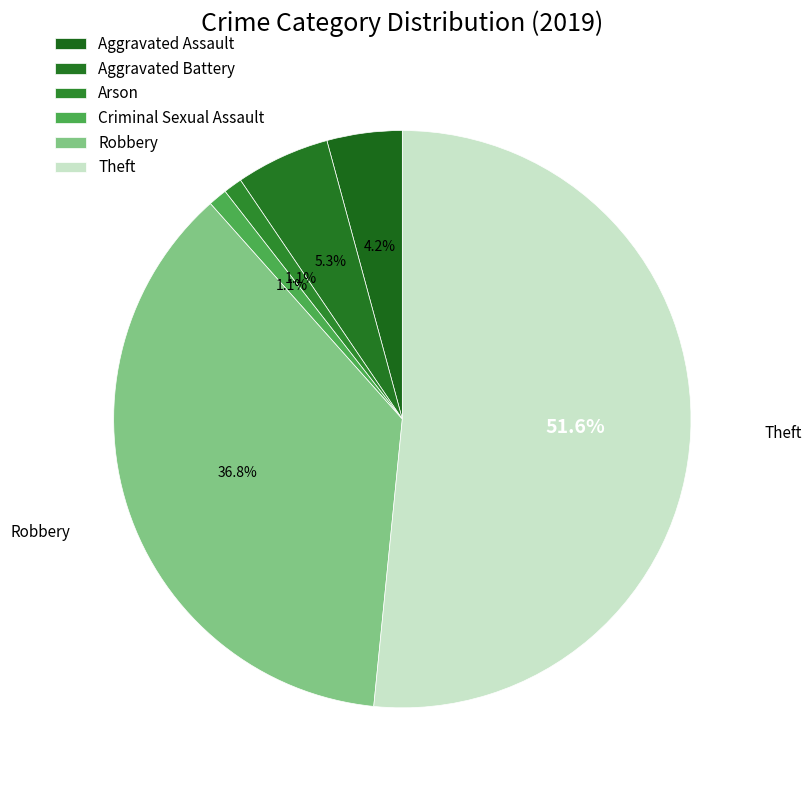

Combined, what portion of the pie is Aggravated Battery and Aggravated Assault?

9.5%